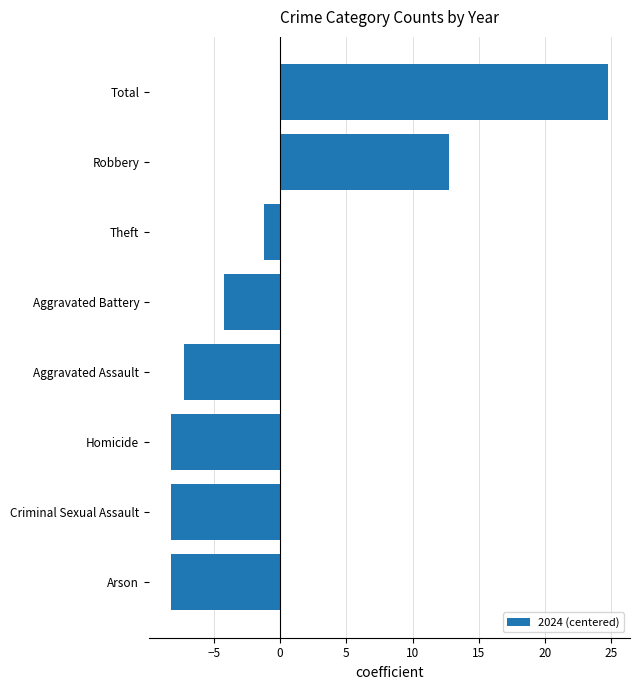

The value at Robbery is 16.9. True or false?

False